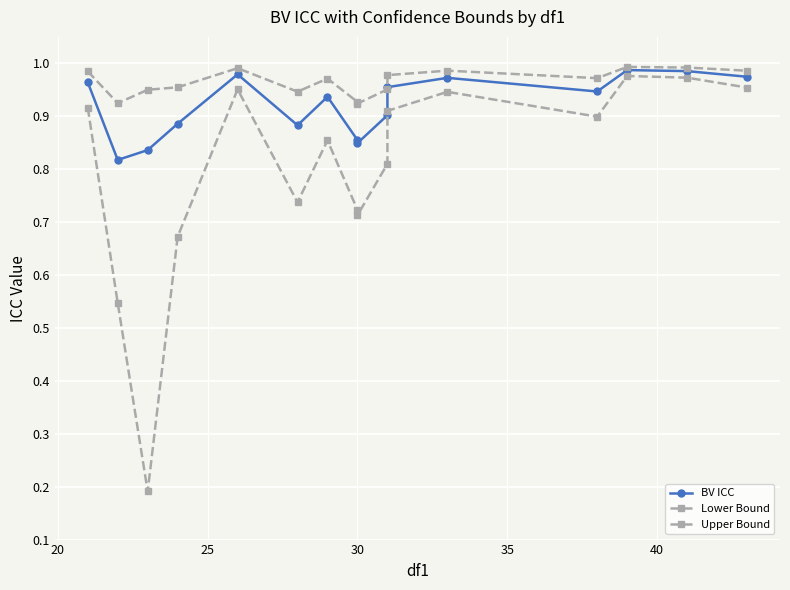

True or false: BV ICC and Lower Bound cross at least once.

False